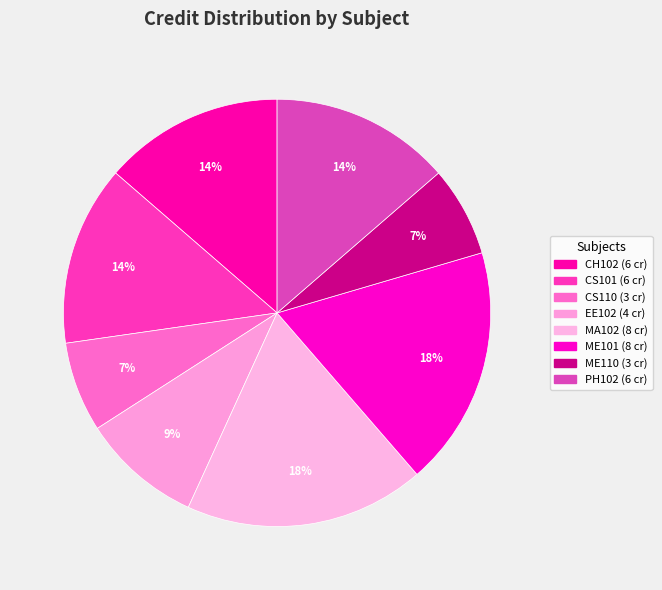

How many segments does this pie chart have?

8